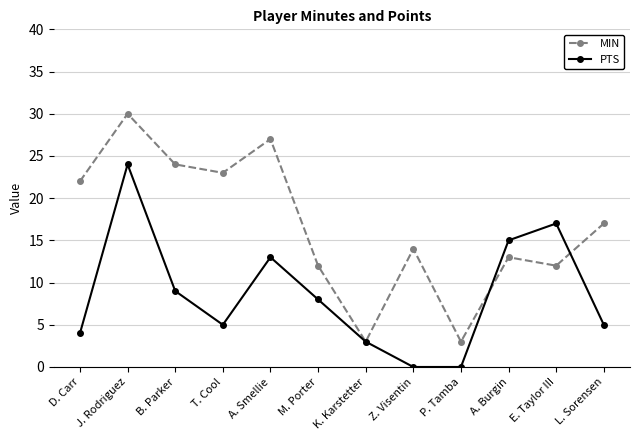

Which category has the highest value across all series?

J. Rodriguez